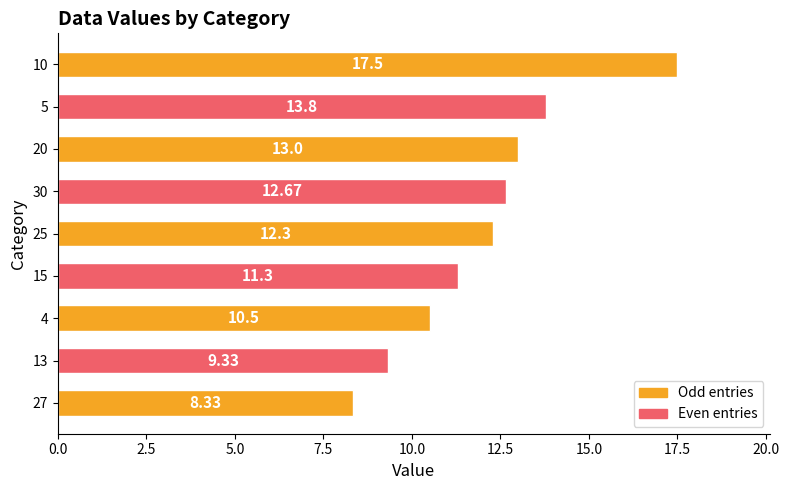

Between 20 and 13, which is larger?

20